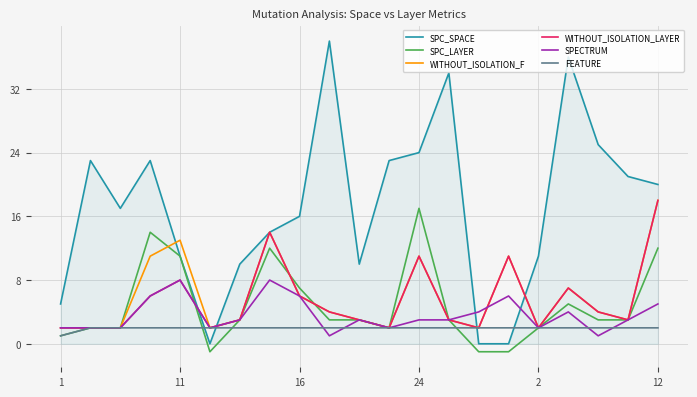

Which series has the widest spread of values?

SPC_SPACE